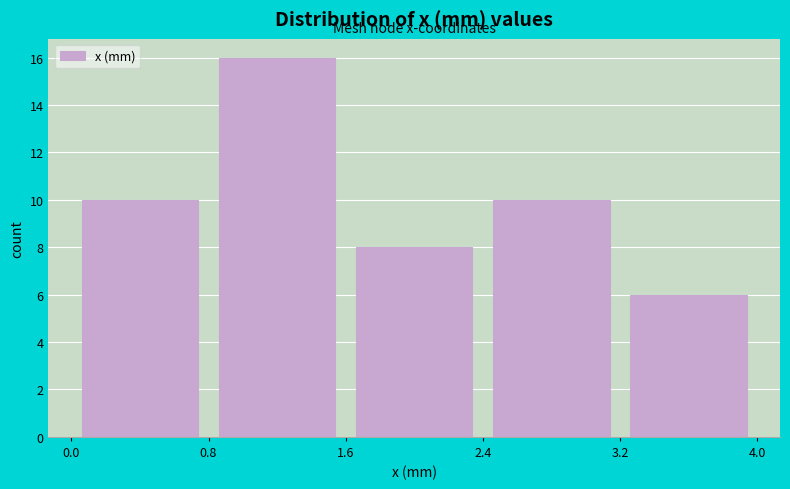

Over which range of the x-axis is the bar tallest?

0.8 to 1.6